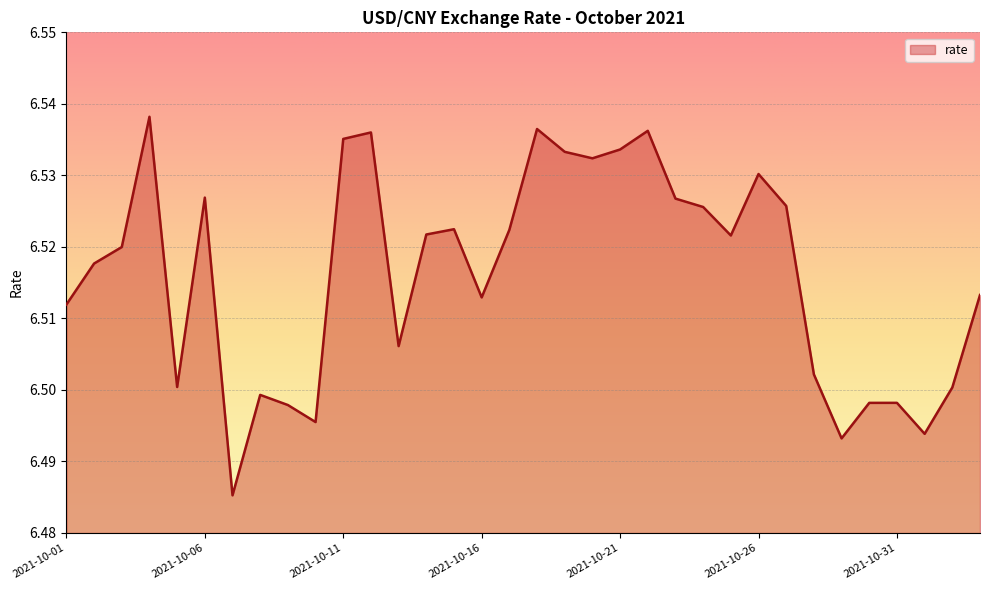

How many points are higher than both their immediate neighbors (excluding endpoints)?

9